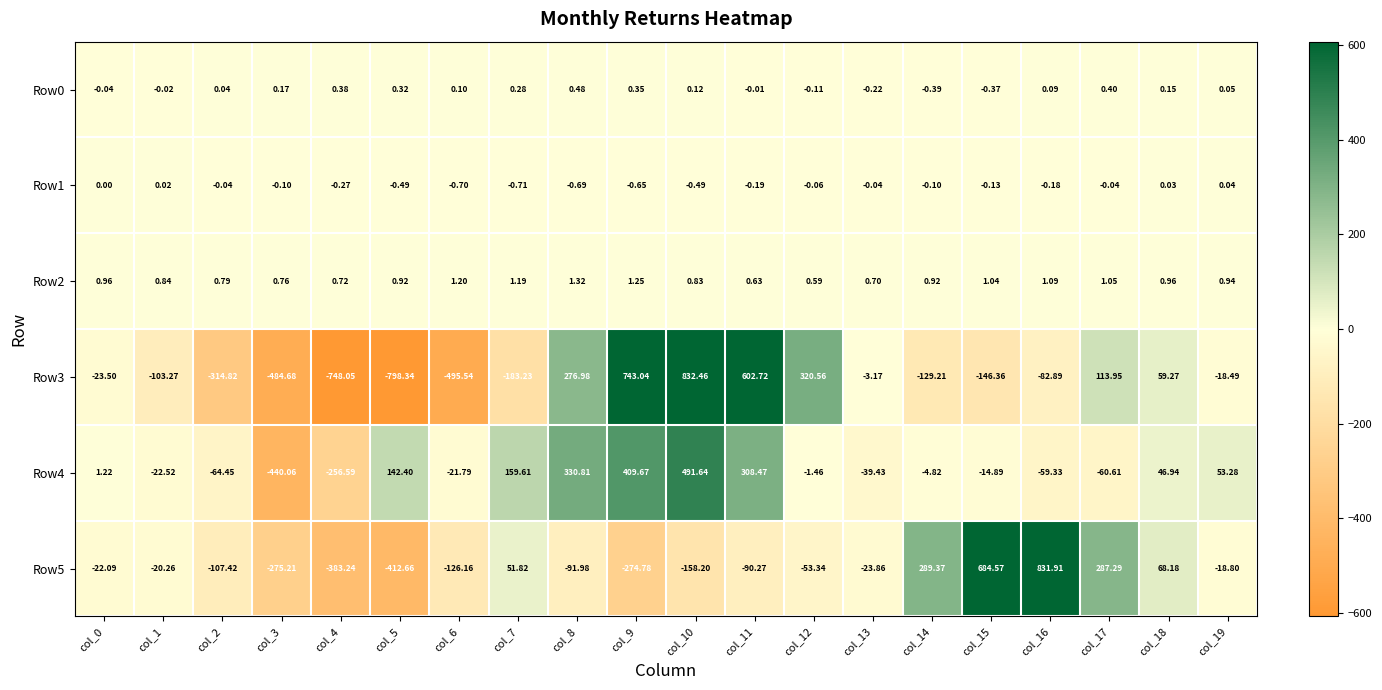

Is the value of Row4 at col_1 greater than the value of Row0 at col_15?

No